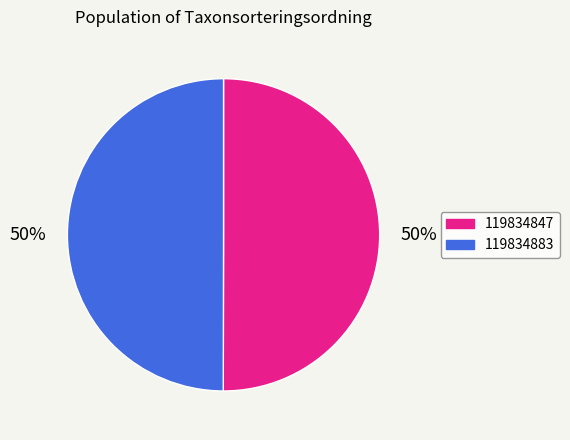

How many segments does this pie chart have?

2